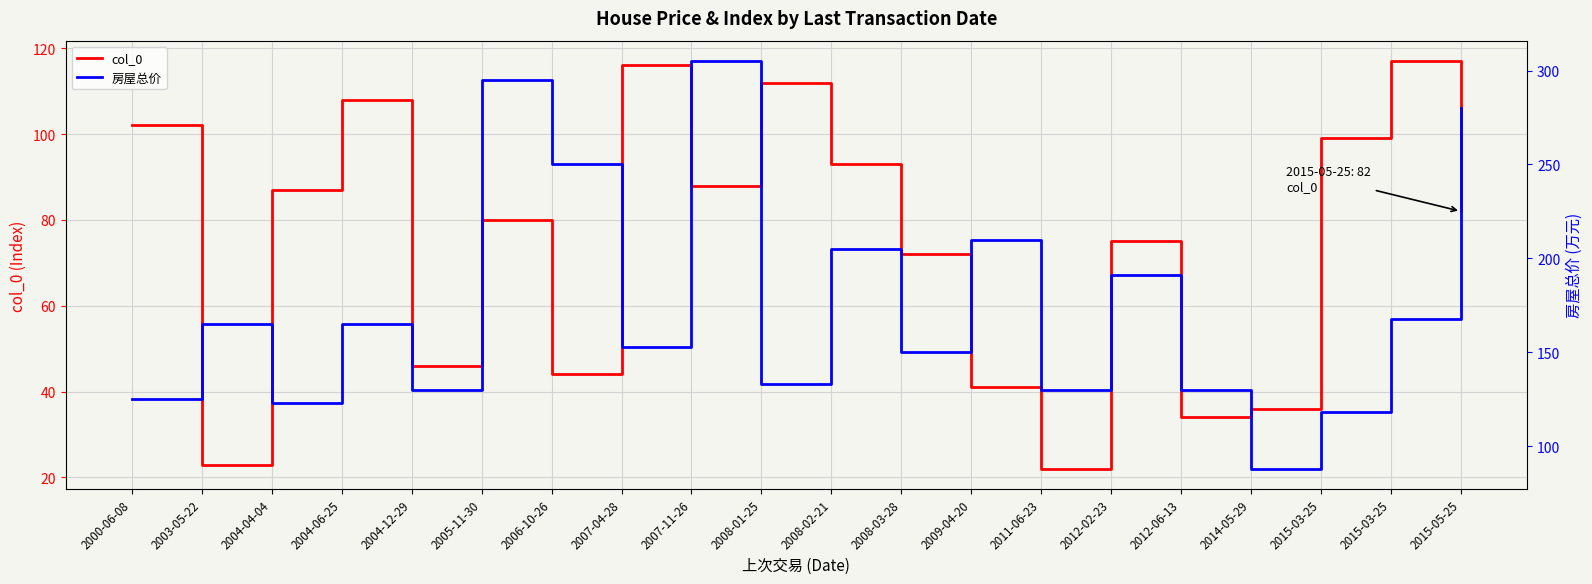

What are all the series names shown in the legend?

col_0, 房屋总价